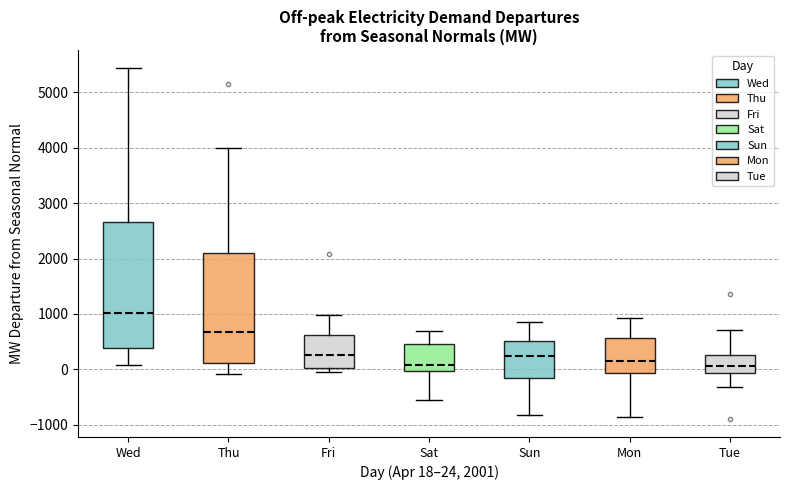

Reading left to right, transcribe this box plot: for each box, give where its median line is, the range the box spans, and where its two whiskers end, as read against the y-axis. The values are not printed on the chart, so give them approximately, as read against the axis.

Wed: median 1000, box 400 to 2700, whiskers 100 to 5400
Thu: median 700, box 100 to 2100, whiskers -100 to 4000
Fri: median 300, box 0 to 600, whiskers 0 (just below the box's lower edge) to 1000
Sat: median 100, box 0 to 500, whiskers -500 to 700
Sun: median 200, box -100 to 500, whiskers -800 to 900
Mon: median 100, box -100 to 600, whiskers -900 to 900
Tue: median 100, box -100 to 300, whiskers -300 to 700